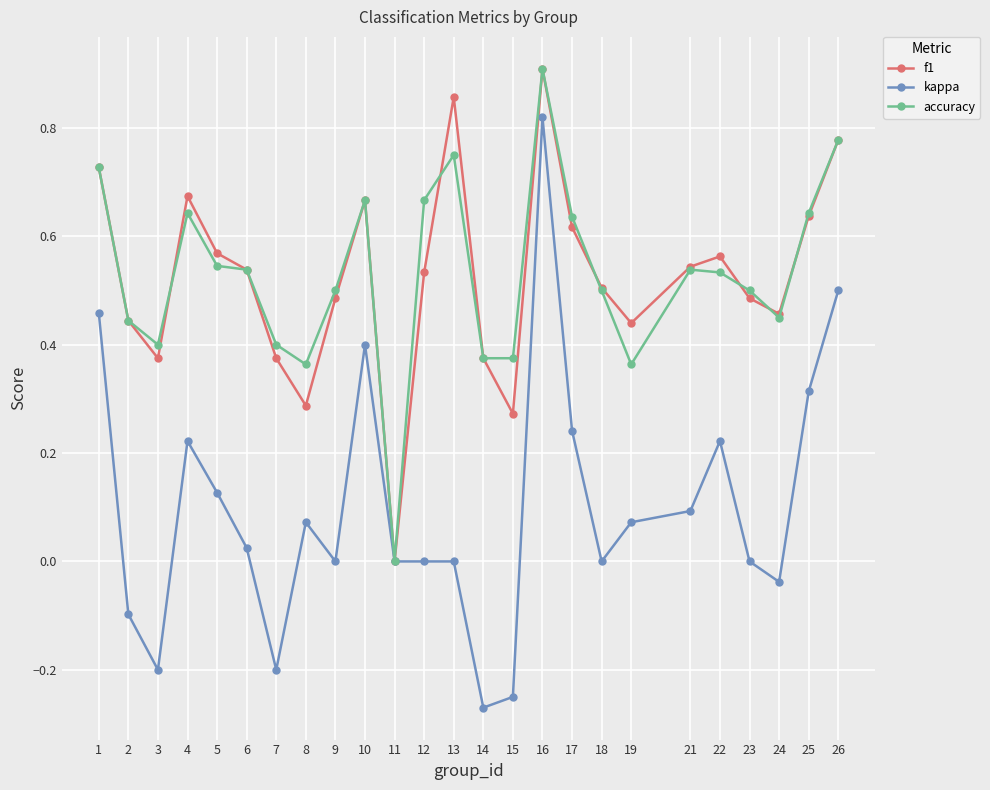

At which label does accuracy reach its peak?

16